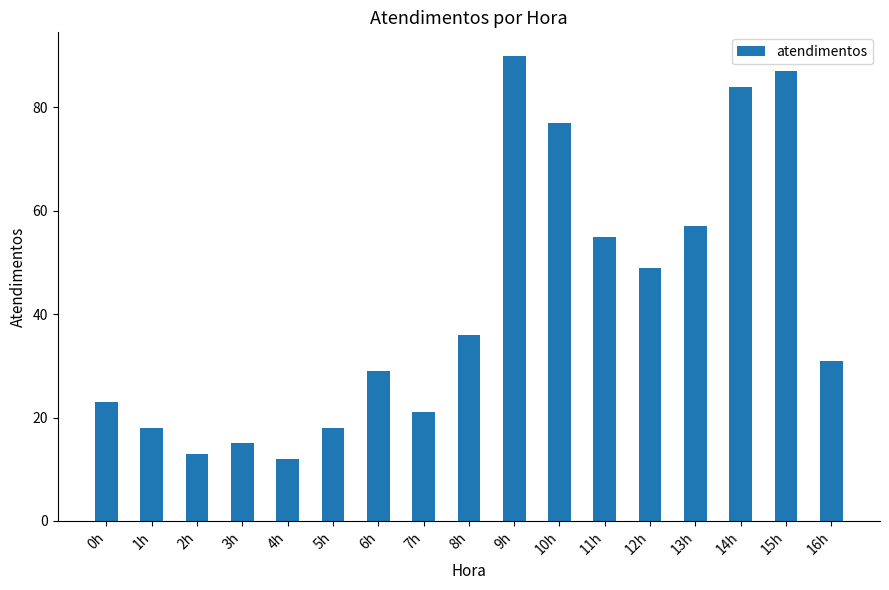

Which label corresponds to the largest value in the chart?

9h